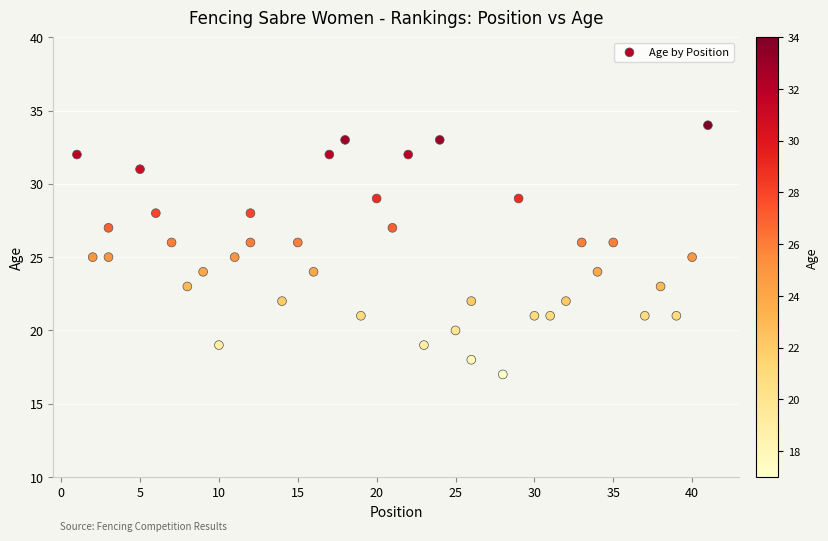

What is the range of X values (max minus min)?

40